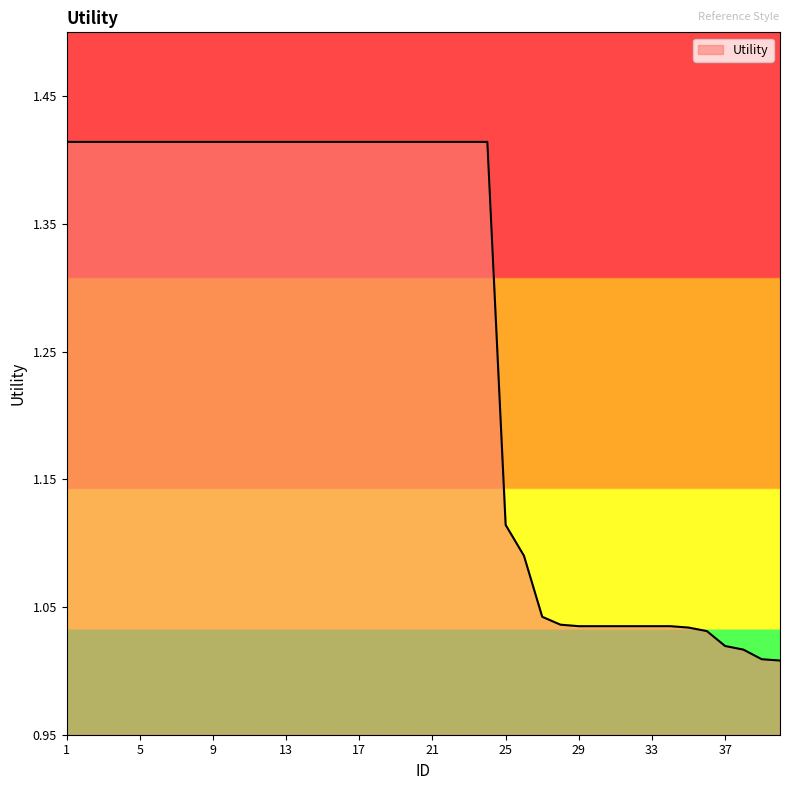

What is the difference between the maximum and minimum values?

0.4